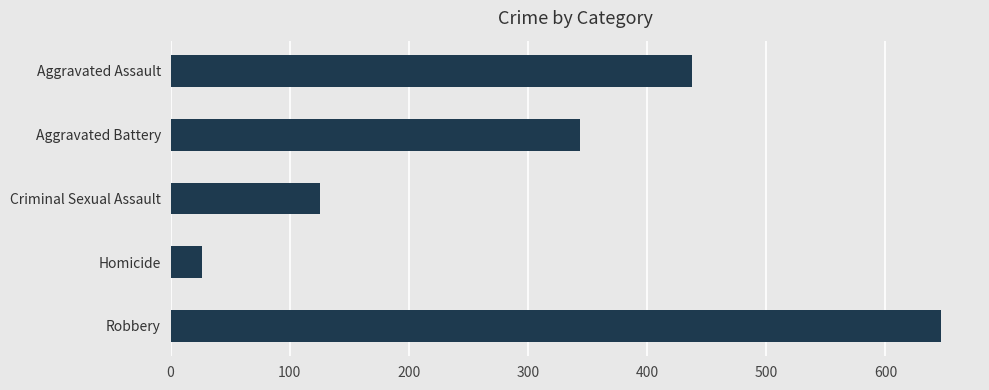

What is the value of the 1st bar from the top?

438